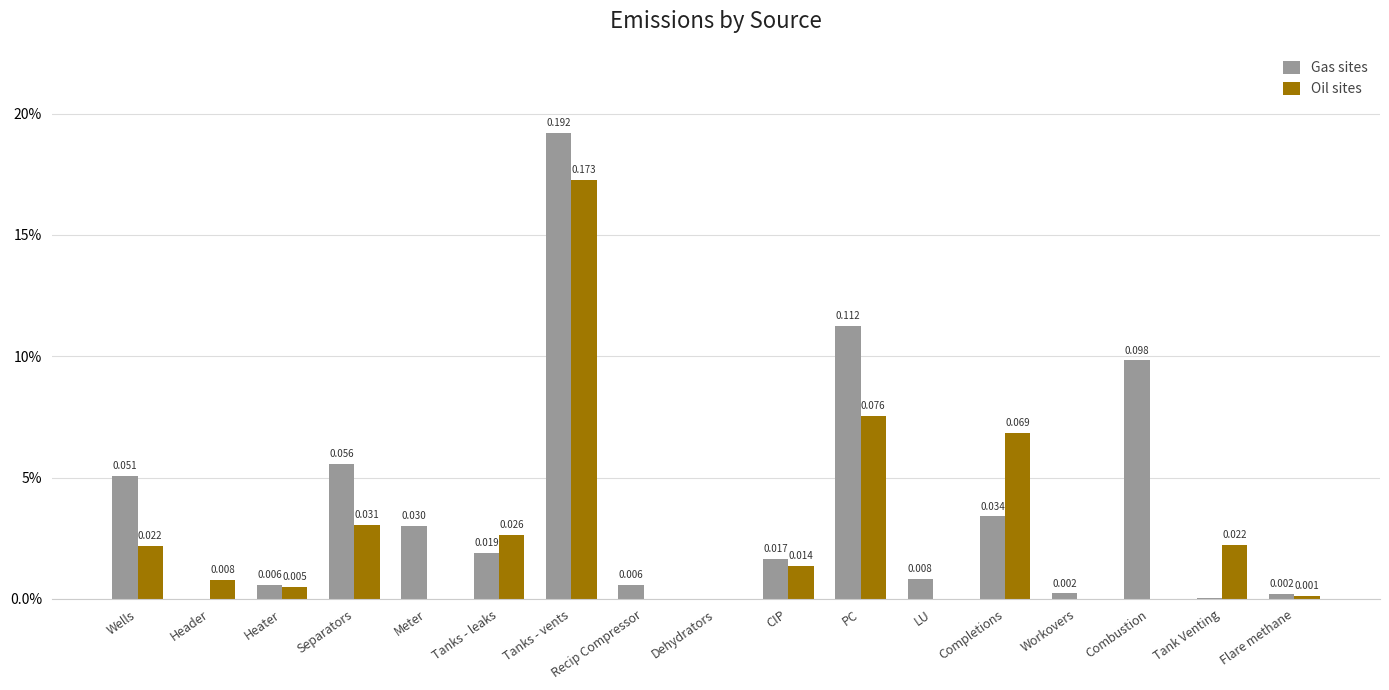

Which has a higher value, PC or Flare methane?

PC